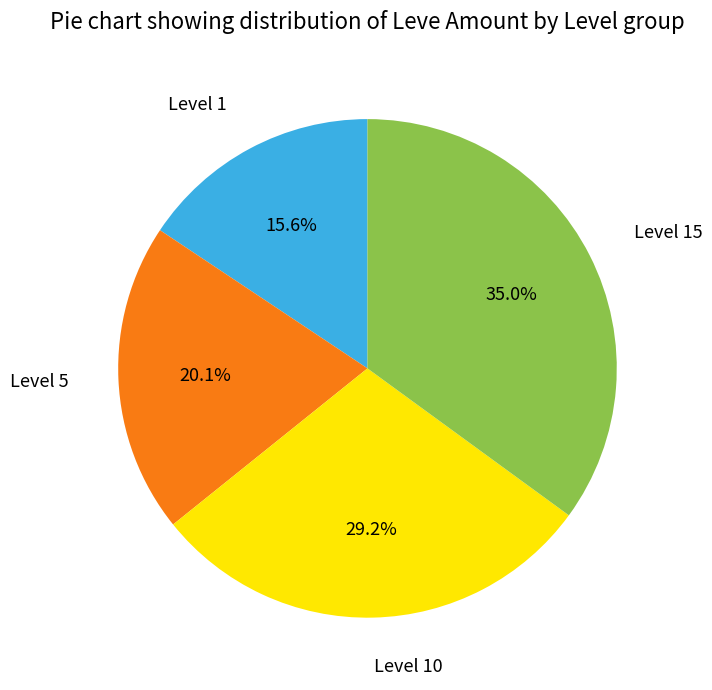

How many slices are in this pie chart?

4